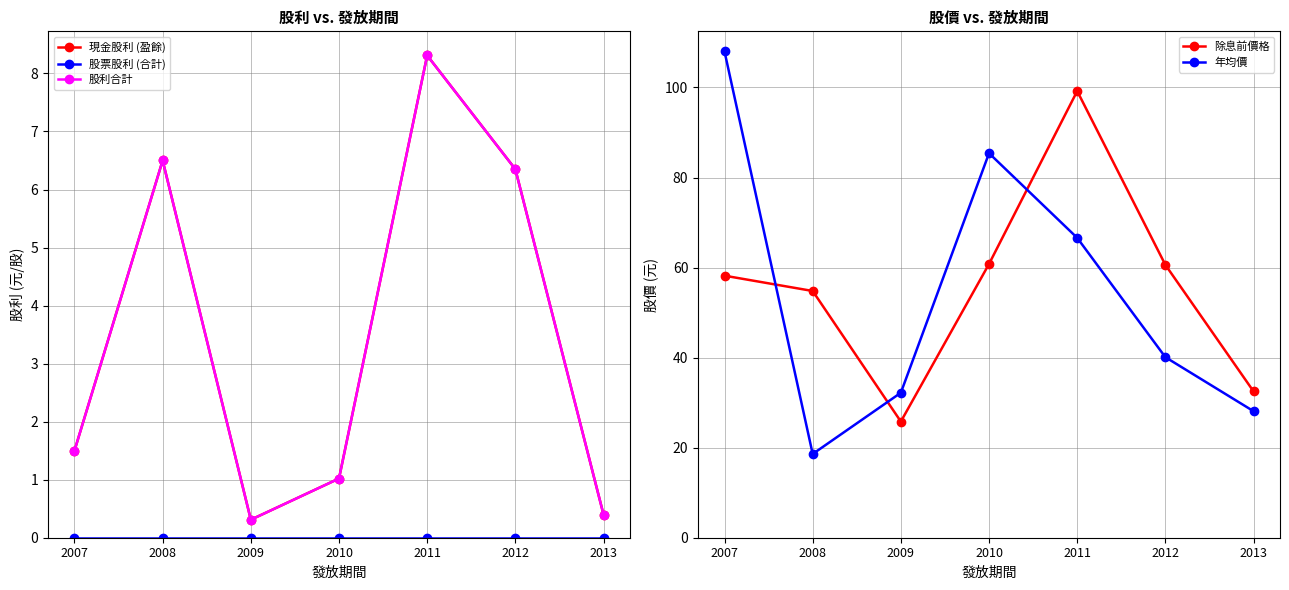

Reading left to right, what are all the values shown in this chart?

現金股利 (盈餘): 2007=1.5	2008=6.5	2009=0.3	2010=1.0	2011=8.3	2012=6.3	2013=0.4
股票股利 (合計): 2007=0.0	2008=0.0	2009=0.0	2010=0.0	2011=0.0	2012=0.0	2013=0.0
股利合計: 2007=1.5	2008=6.5	2009=0.3	2010=1.0	2011=8.3	2012=6.3	2013=0.4
除息前價格: 2007=58.2	2008=54.8	2009=25.8	2010=60.8	2011=99.2	2012=60.6	2013=32.5
年均價: 2007=108.0	2008=18.6	2009=32.2	2010=85.4	2011=66.6	2012=40.1	2013=28.1